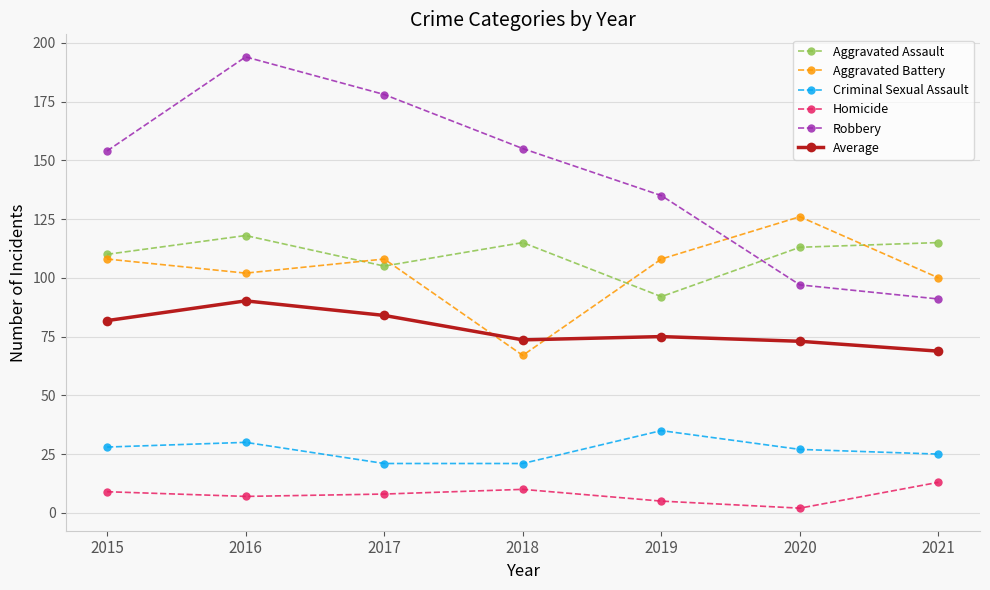

Which series changed the most between 2015 and 2020?

Robbery